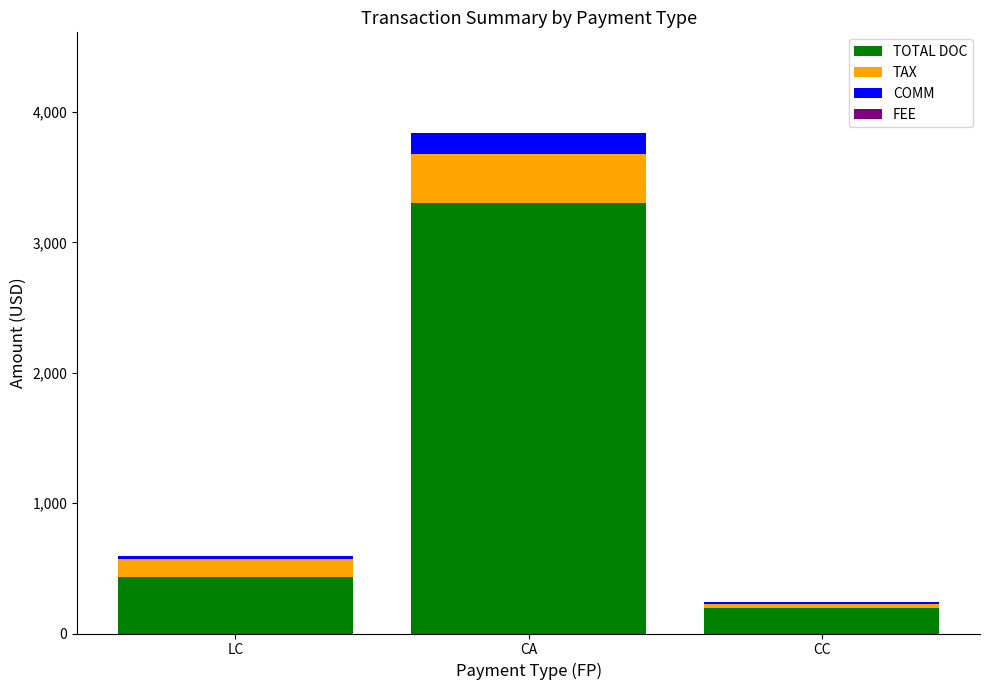

Where is TOTAL DOC nearest to the value 1747?

LC